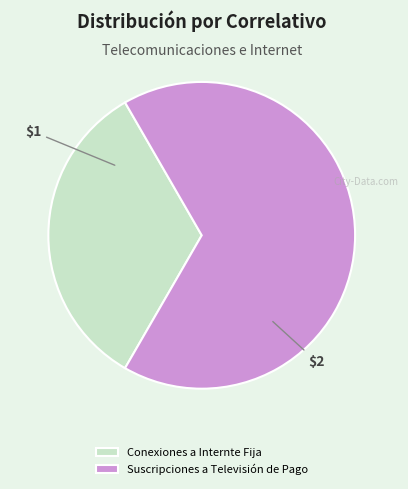

Rank the categories by value from lowest to highest.

Conexiones a Internte Fija, Suscripciones a Televisión de Pago